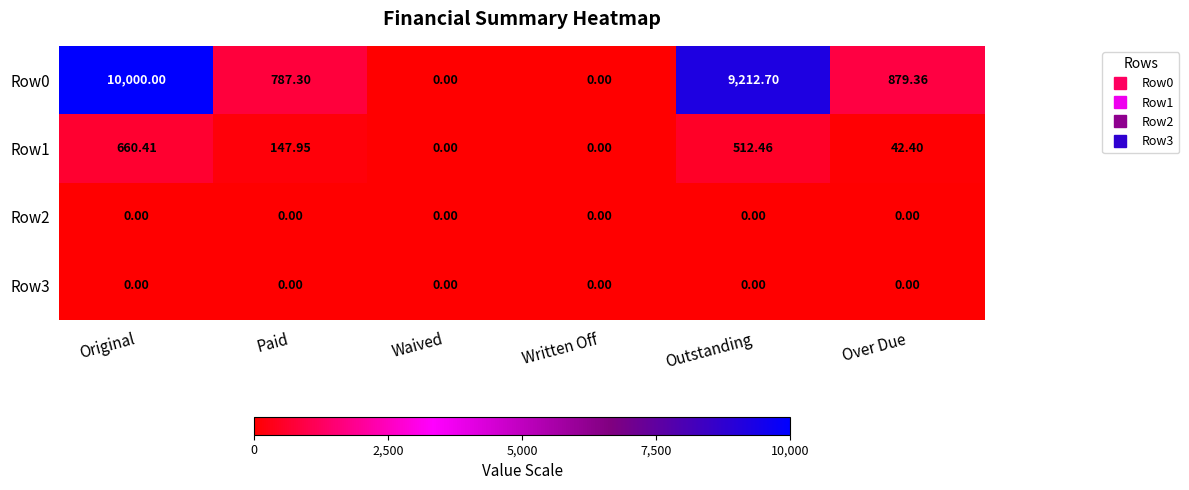

At which label is Row1 closest to 330?

Paid